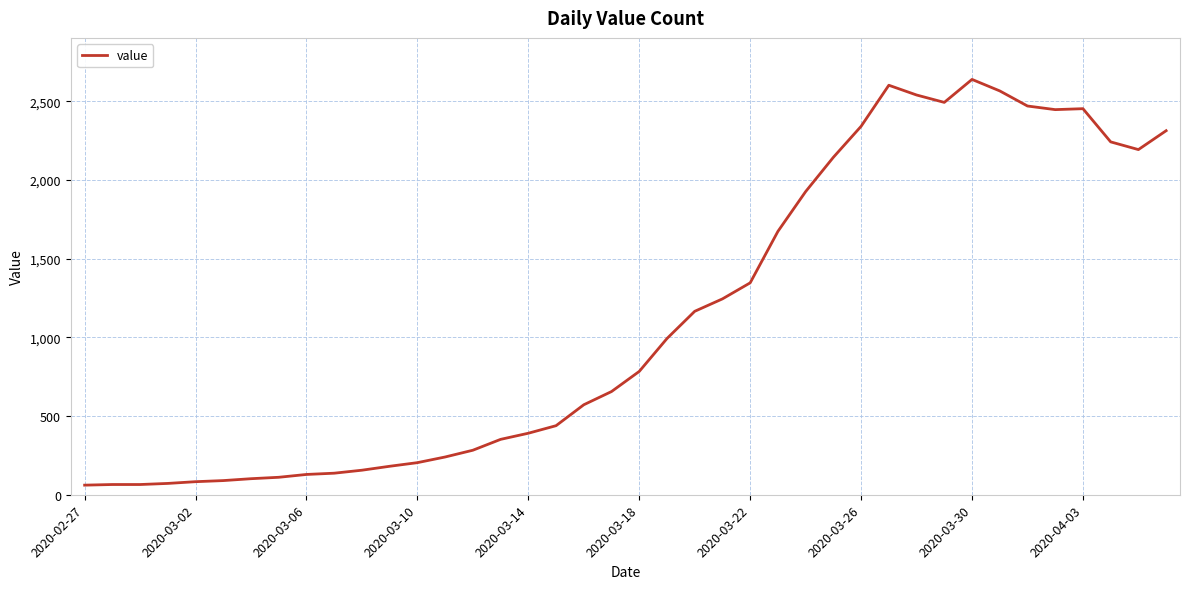

What is the smallest value displayed?

61